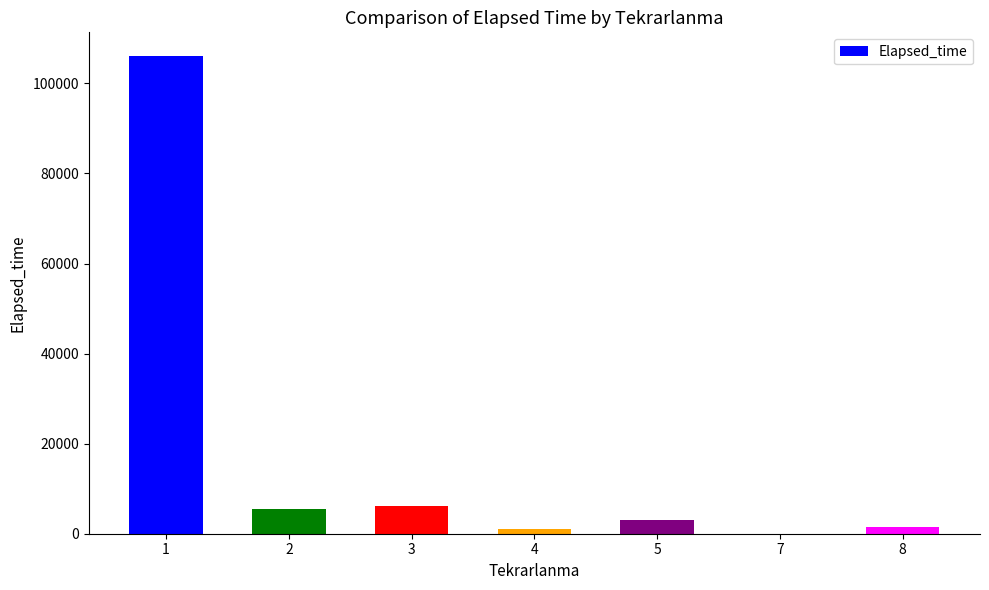

What is the maximum value shown in the chart?

106040